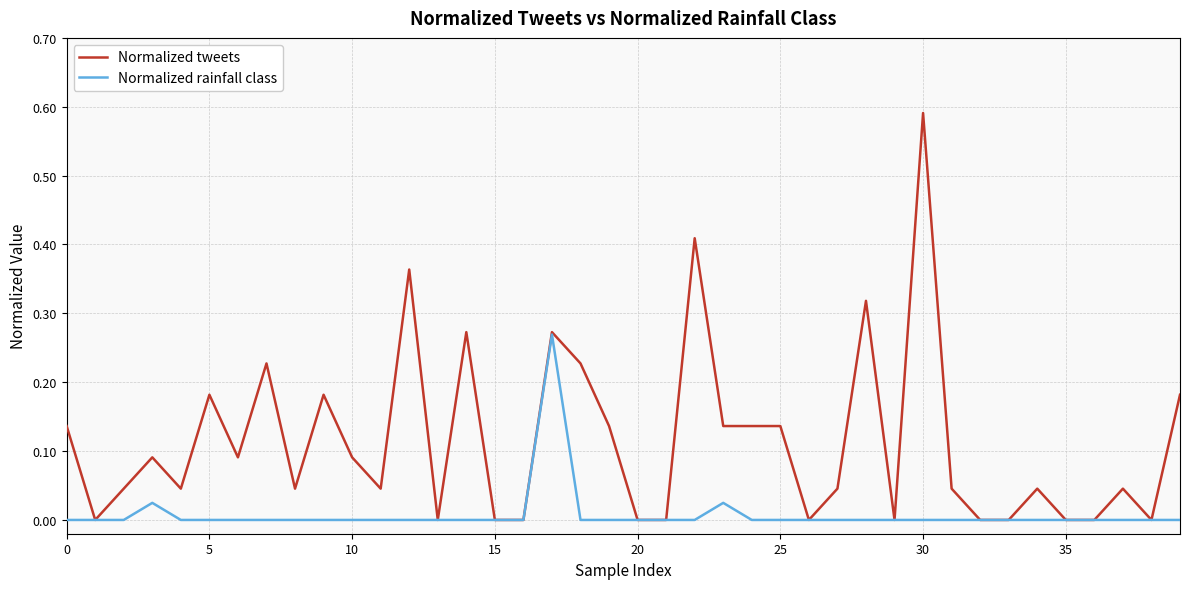

List the series in order of their overall mean, lowest first.

Normalized rainfall class, Normalized tweets